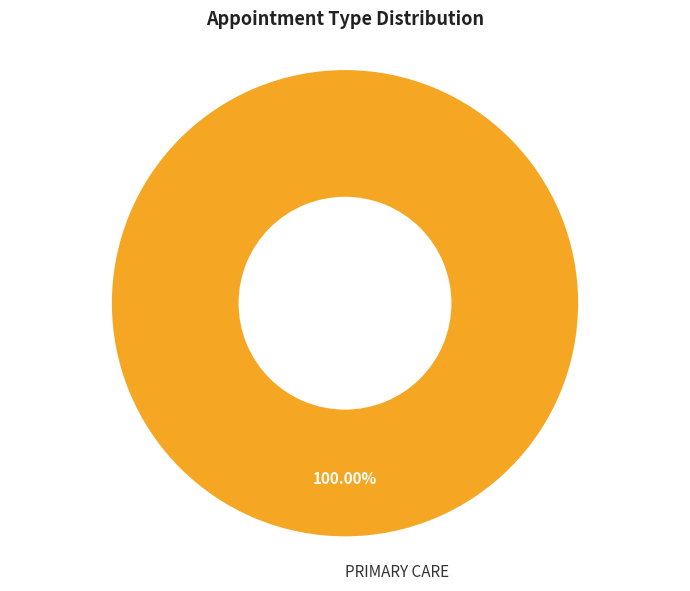

The PRIMARY CARE slice represents 94% of the pie. True or false?

False